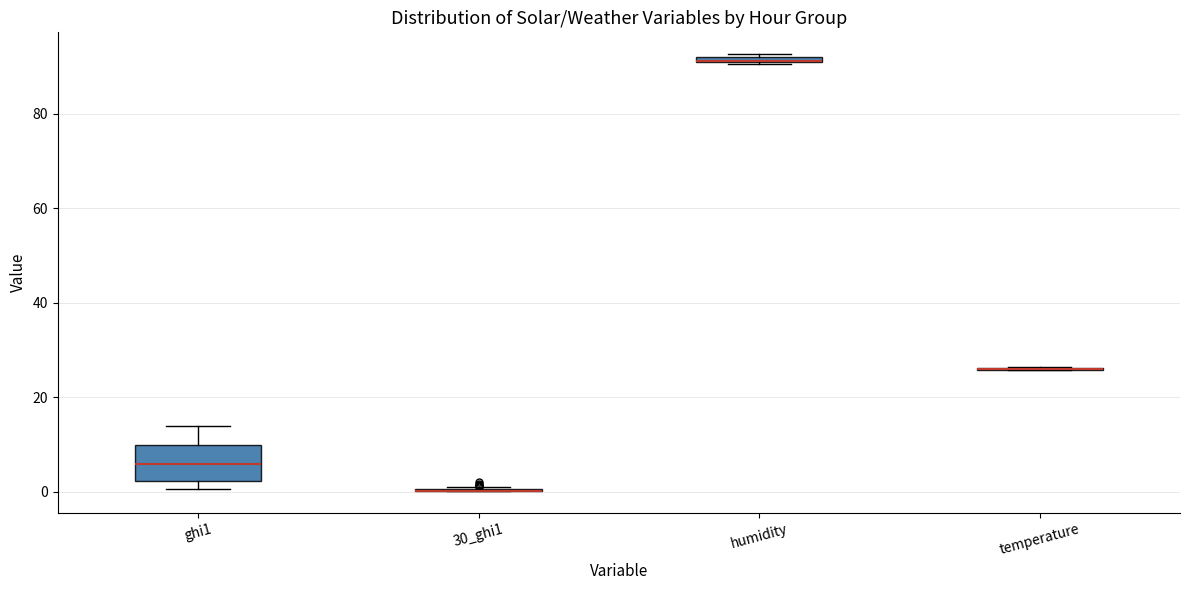

Where is the upper edge of the box for humidity on the y-axis? The values are not printed on the chart, so give them approximately, as read against the axis.

92